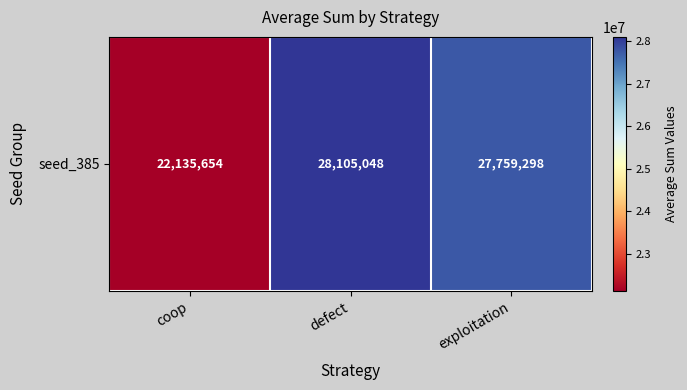

What is the average value?

26000000